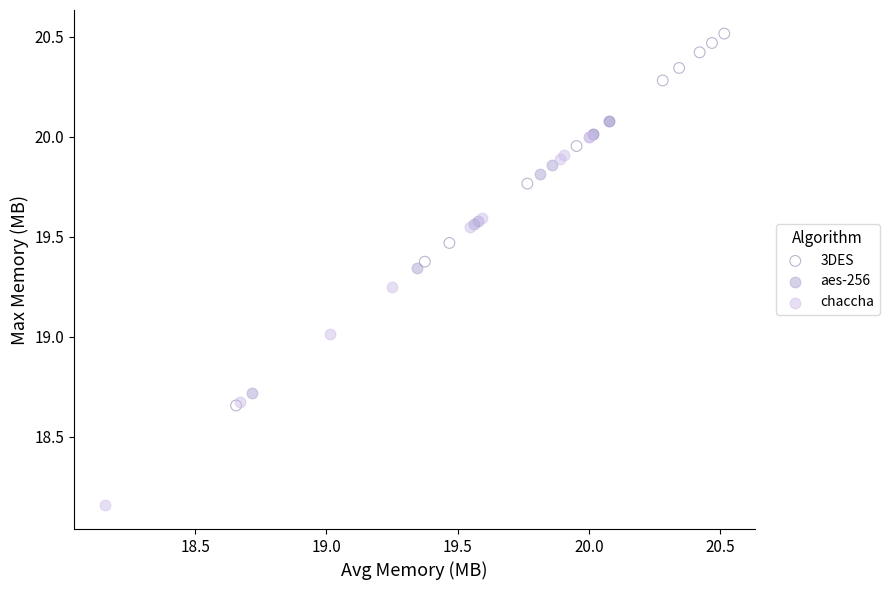

Which series contains the lowest Y value?

chaccha